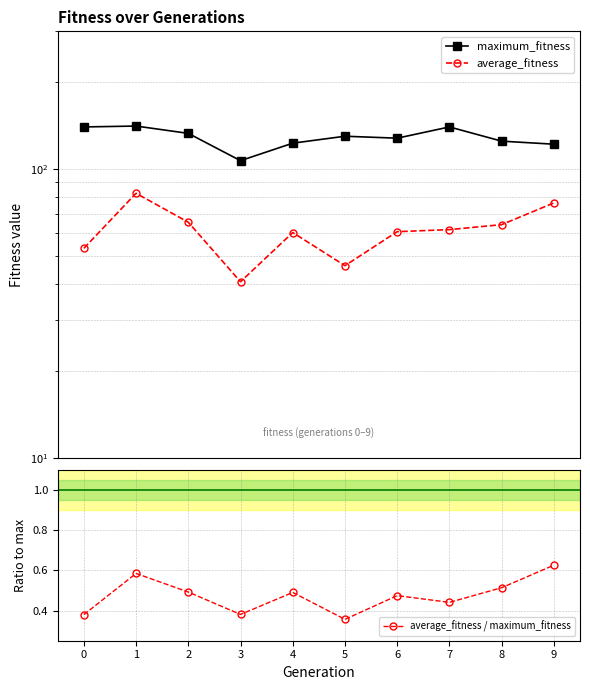

True or false: average_fitness and maximum_fitness cross at least once.

False